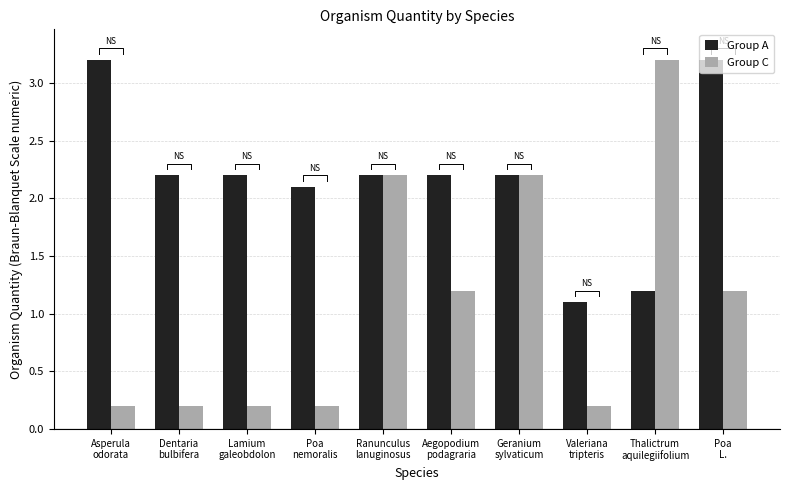

What is the lowest value of the Group C series?

0.2